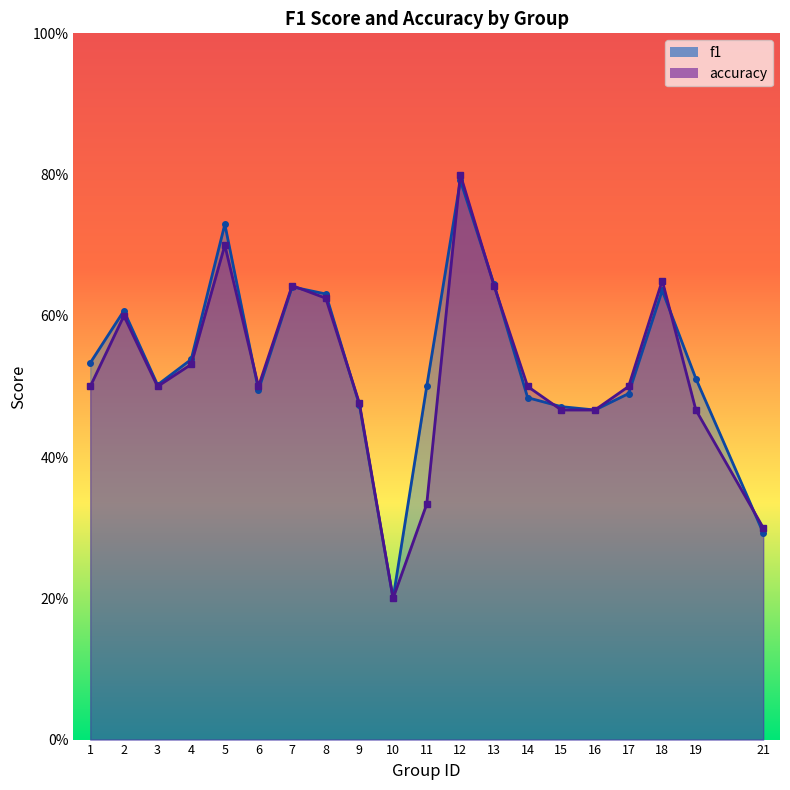

Which series has the largest total across all categories?

f1